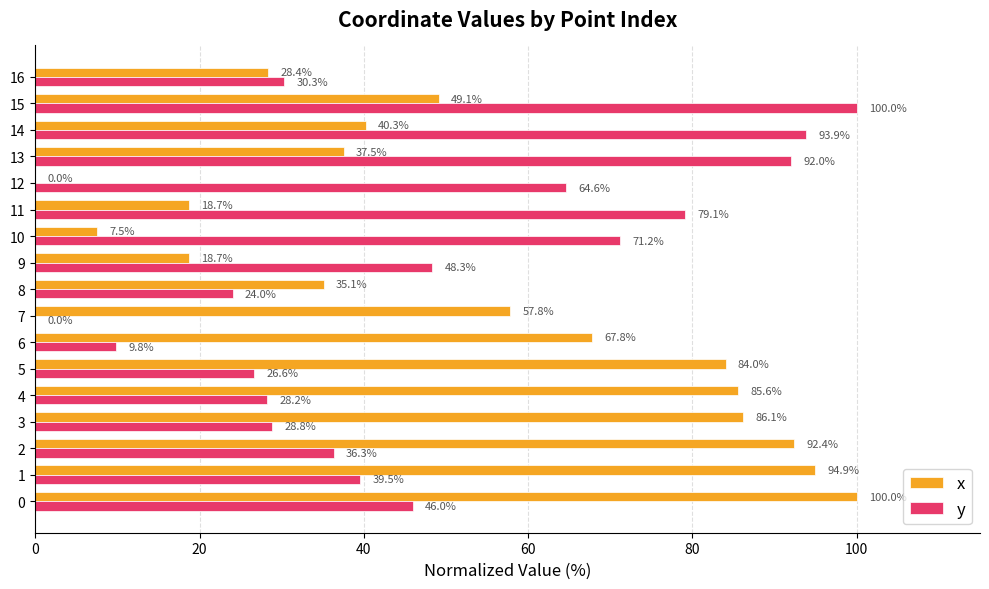

At which label is y closest to 50?

9